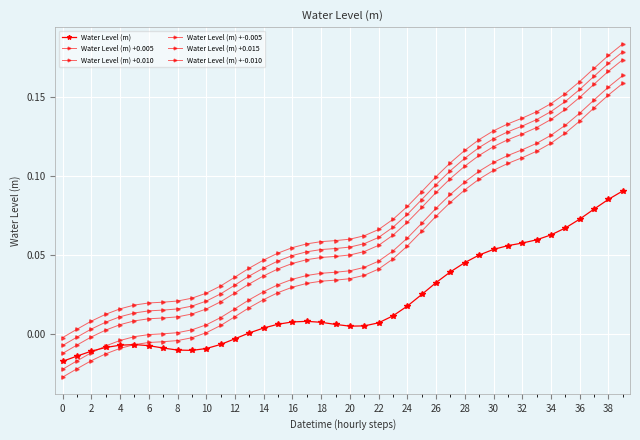

What is the difference between the maximum and minimum values in the Water Level (m) series?

0.1